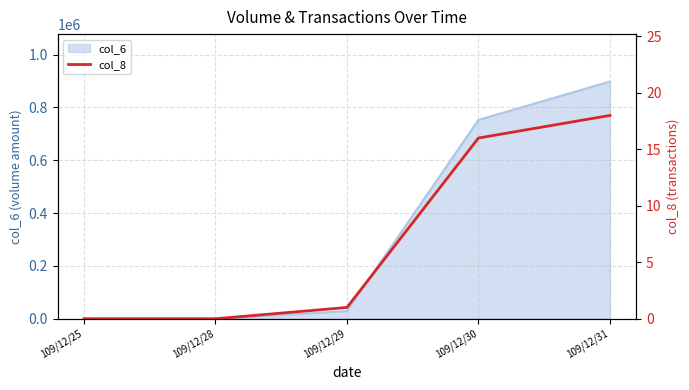

What is the greatest value displayed?

18